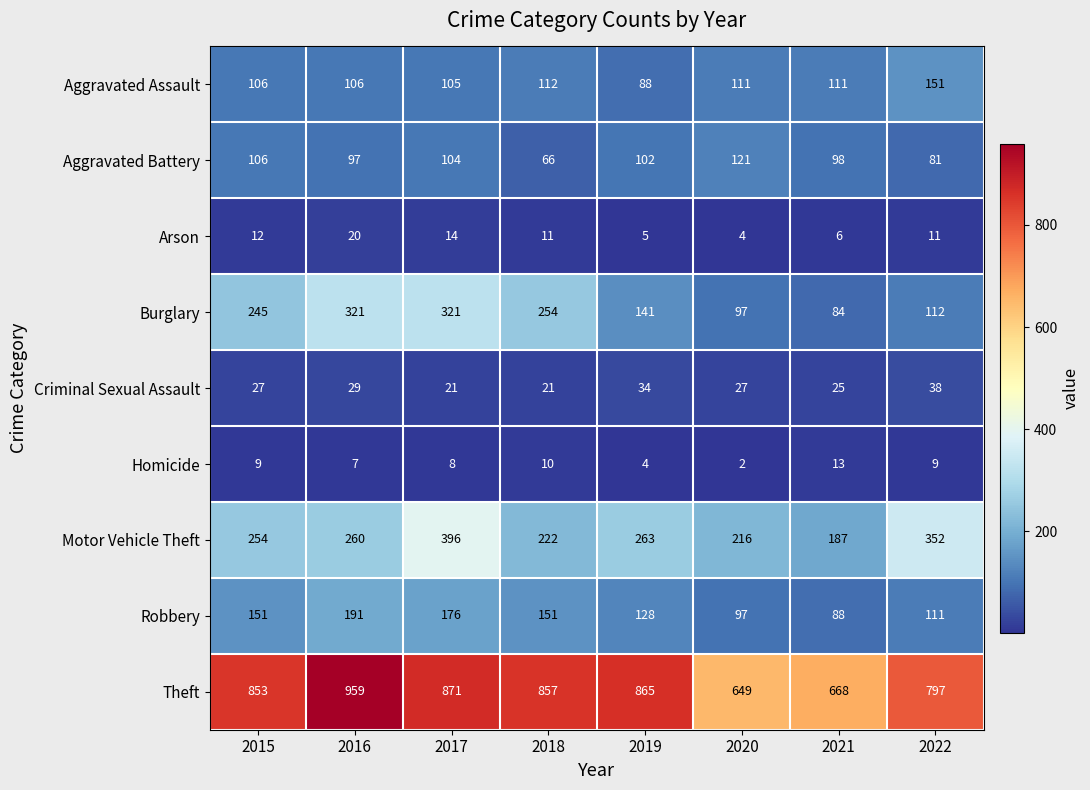

True or false: Aggravated Battery has a value of 97 at 2016.

True